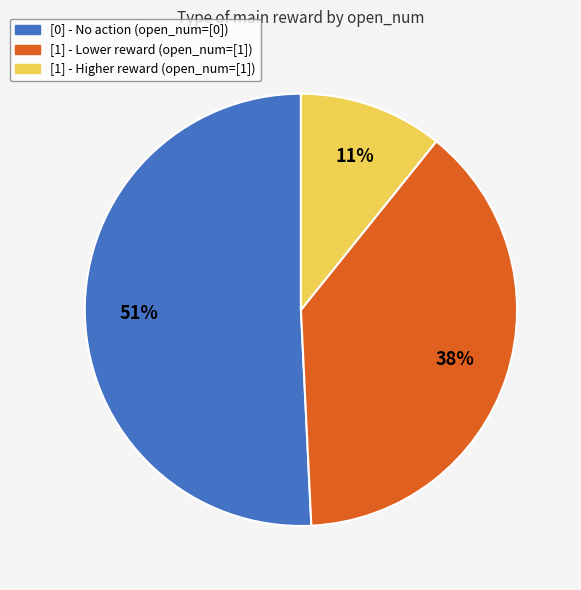

To the nearest percent, what is the difference between the largest and smallest slice percentages?

40%